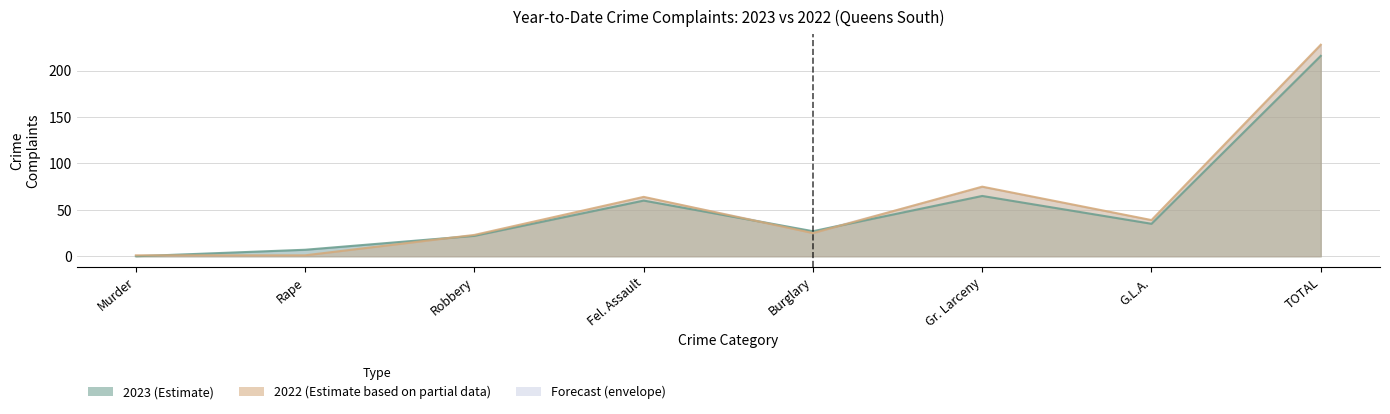

What is the difference between the 2023 values at TOTAL and Burglary?

189